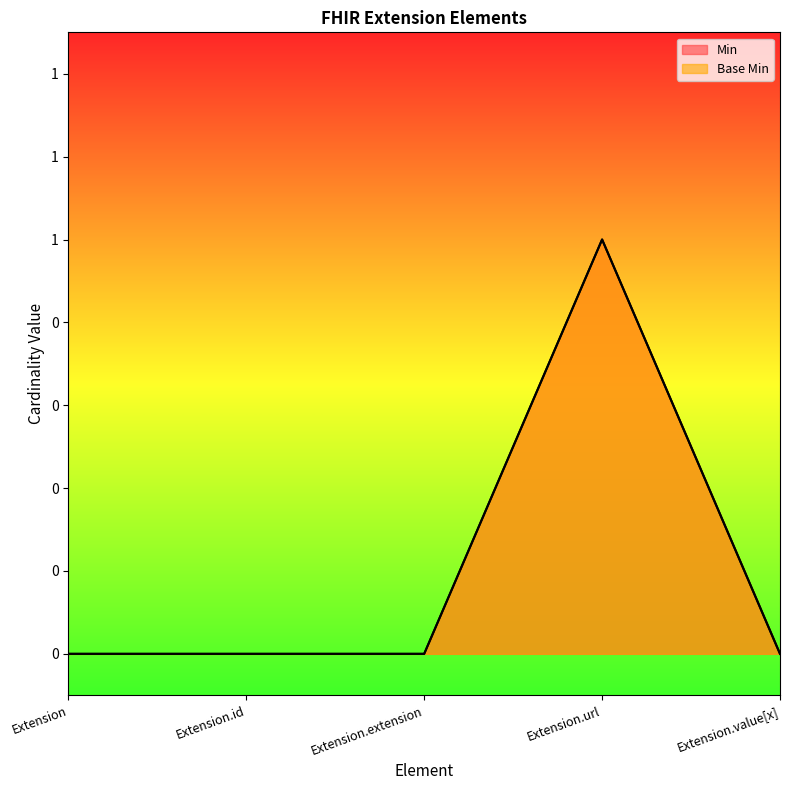

Reading left to right, extract all data points from this chart.

Min: Extension=0	Extension.id=0	Extension.extension=0	Extension.url=1	Extension.value[x]=0
Base Min: Extension=0	Extension.id=0	Extension.extension=0	Extension.url=1	Extension.value[x]=0